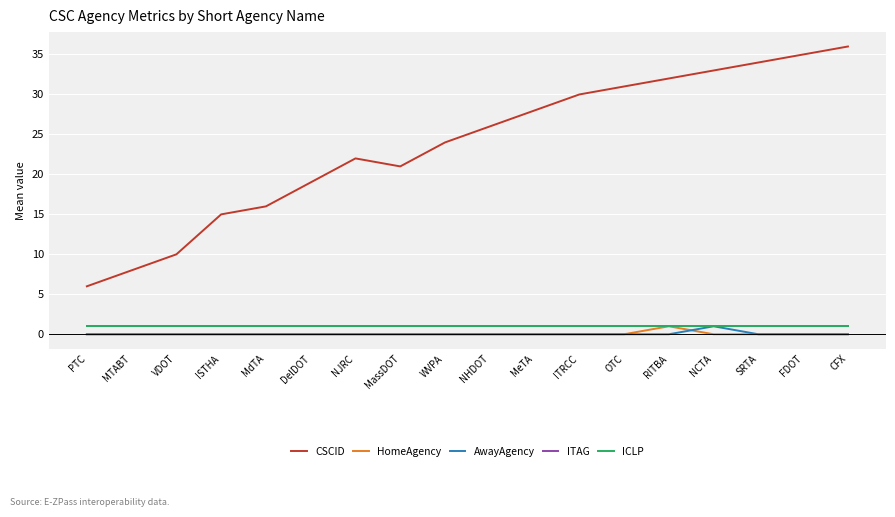

Count the number of categories in the chart.

18